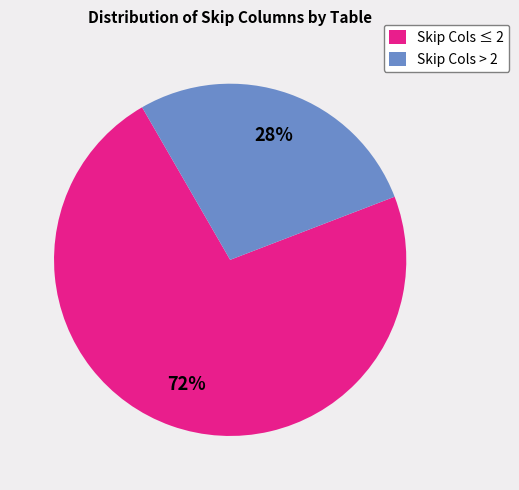

What is the smallest slice in the pie chart?

Skip Cols > 2